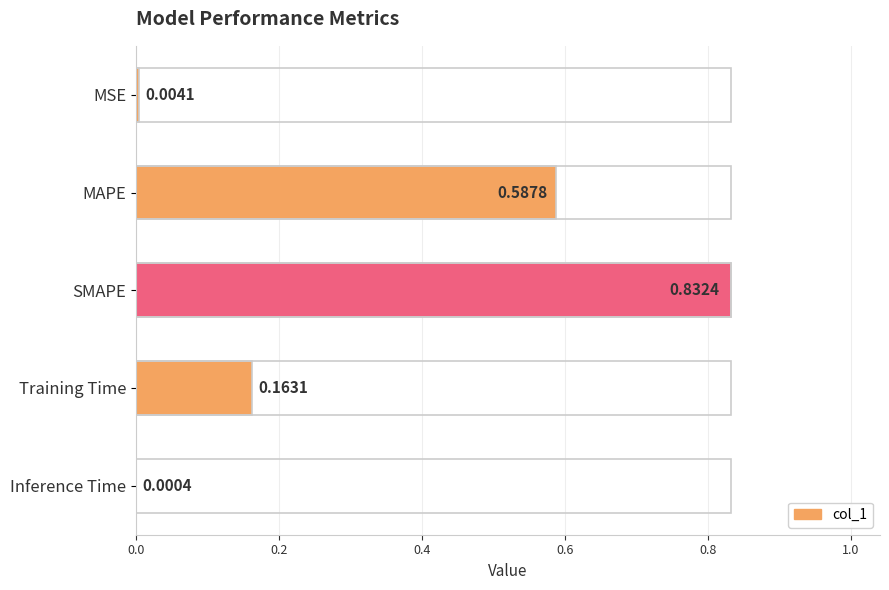

At which category does the chart reach its peak across all series?

SMAPE